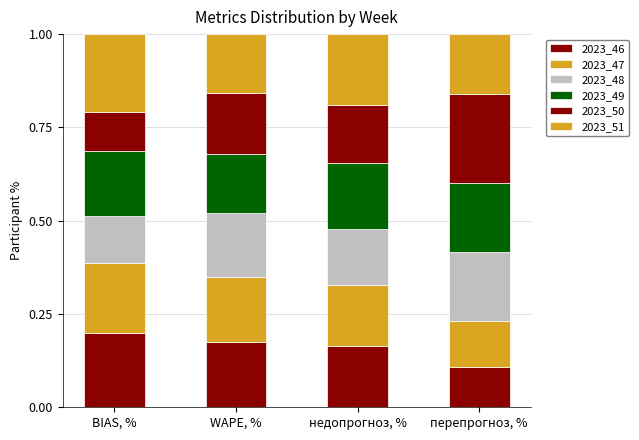

How many bars are there in total?

4